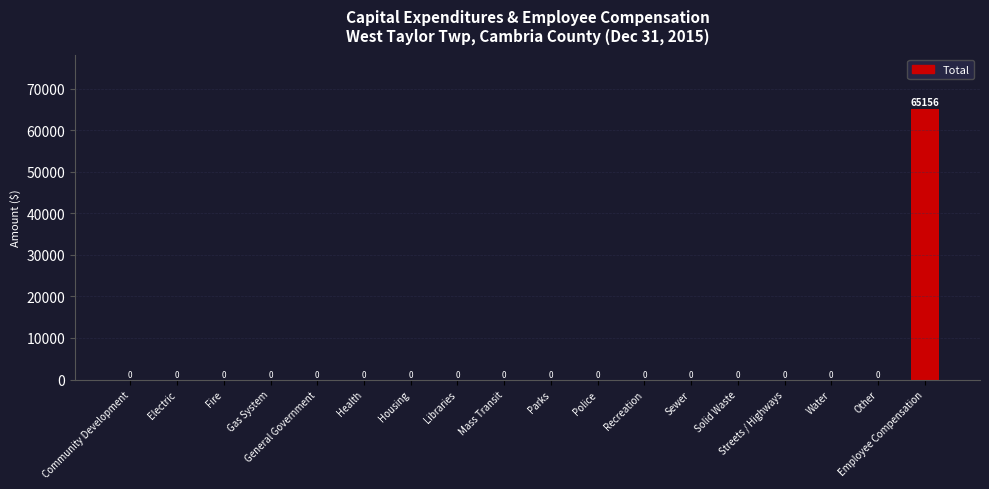

Count the number of categories in the chart.

18